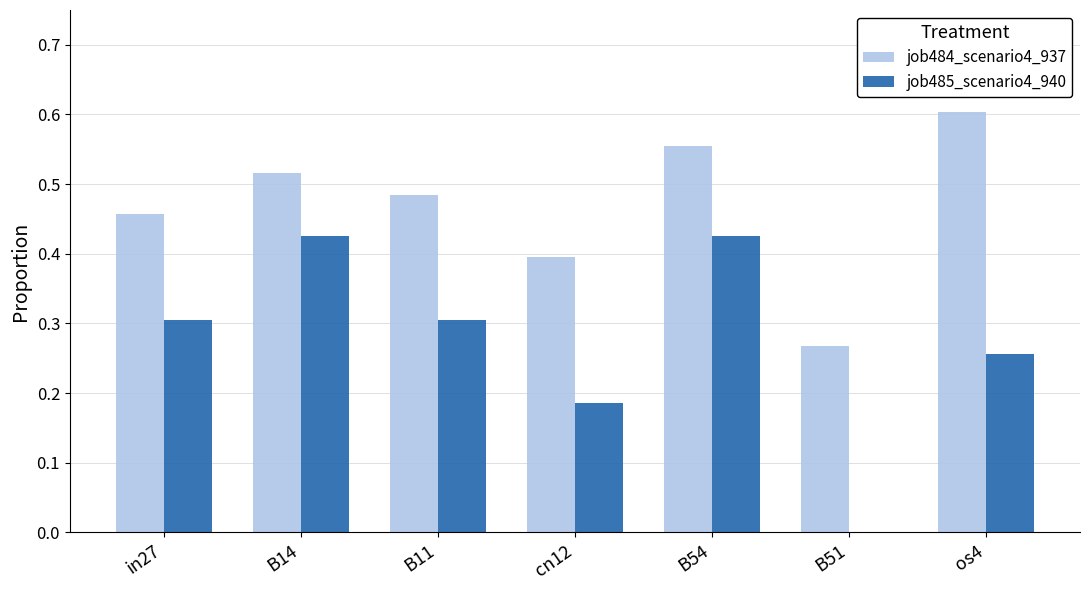

Are the bars grouped side by side (vs. stacked)?

Yes